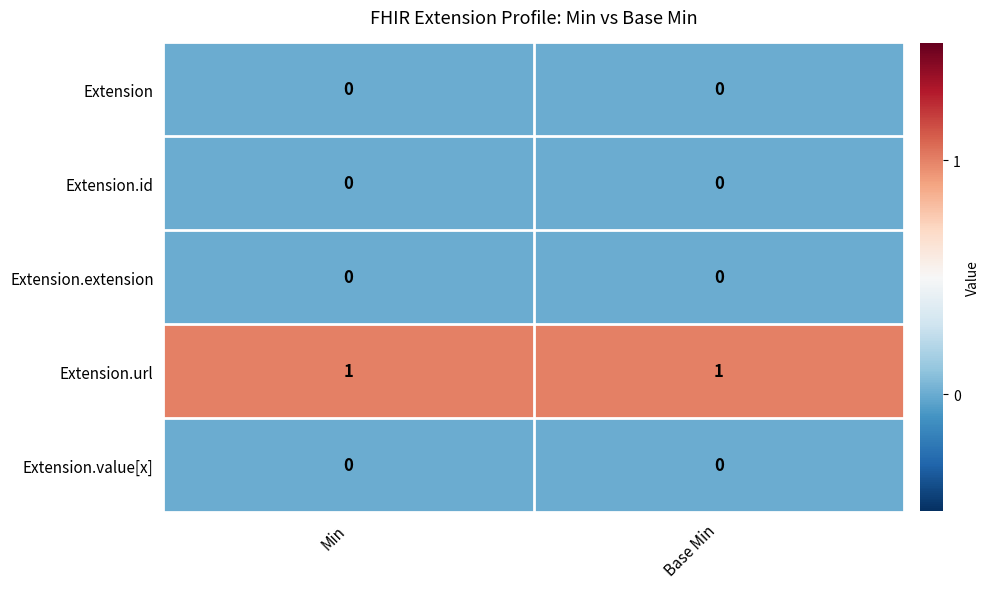

The Extension.id series shows 0 at Min. True or false?

True